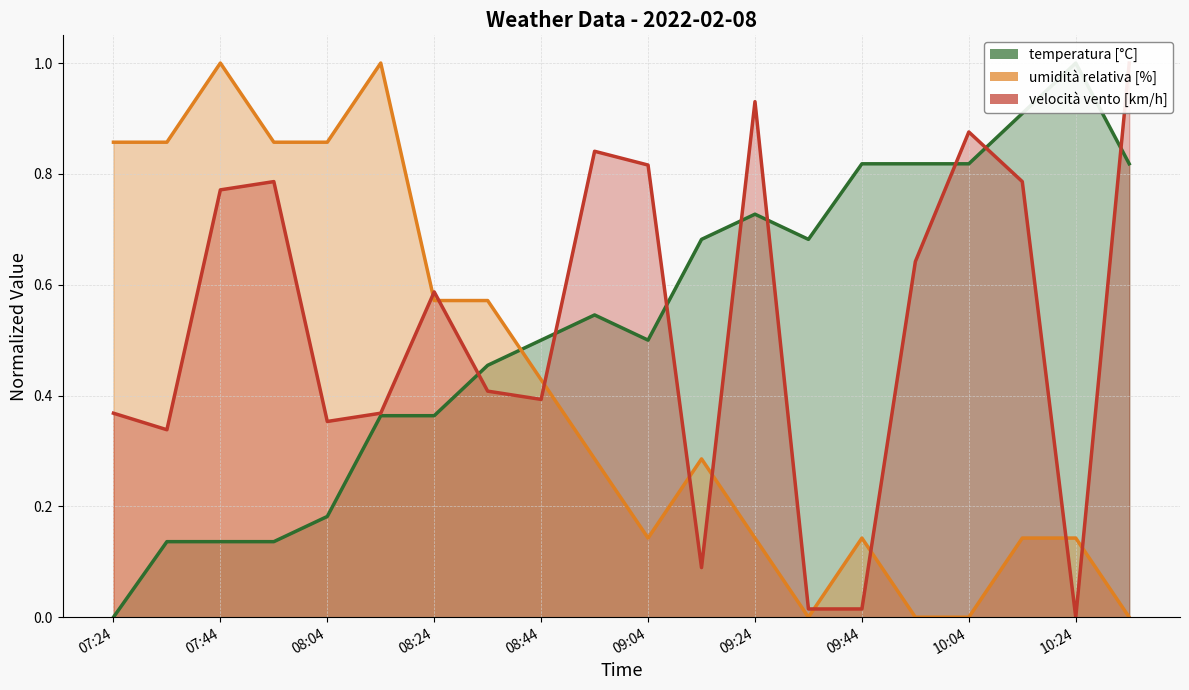

Is it true that temperatura [°C] equals 0.2 at 09:04?

False